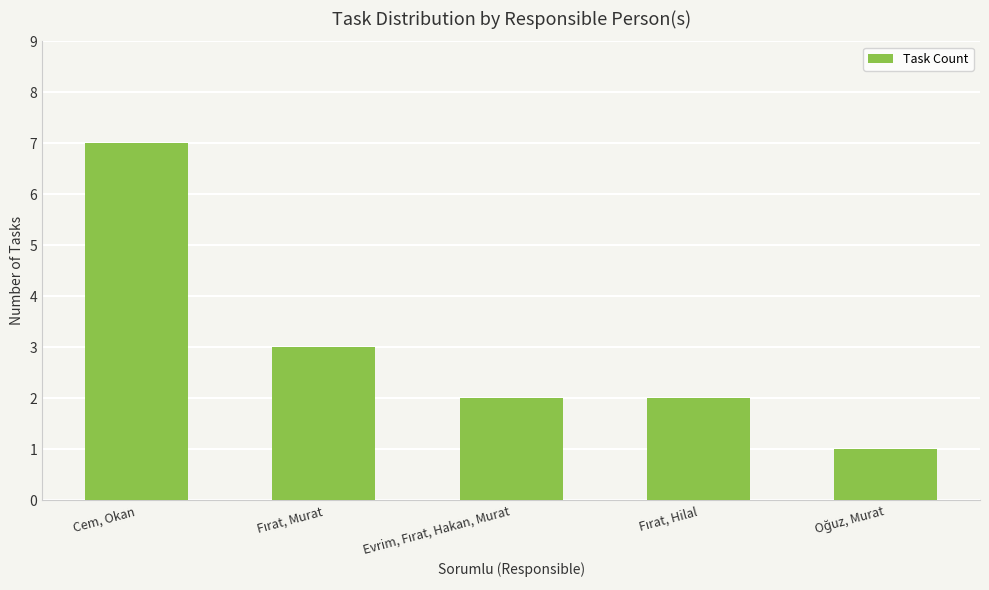

Reading left to right, what are all the values shown in this chart?

7	3	2	2	1